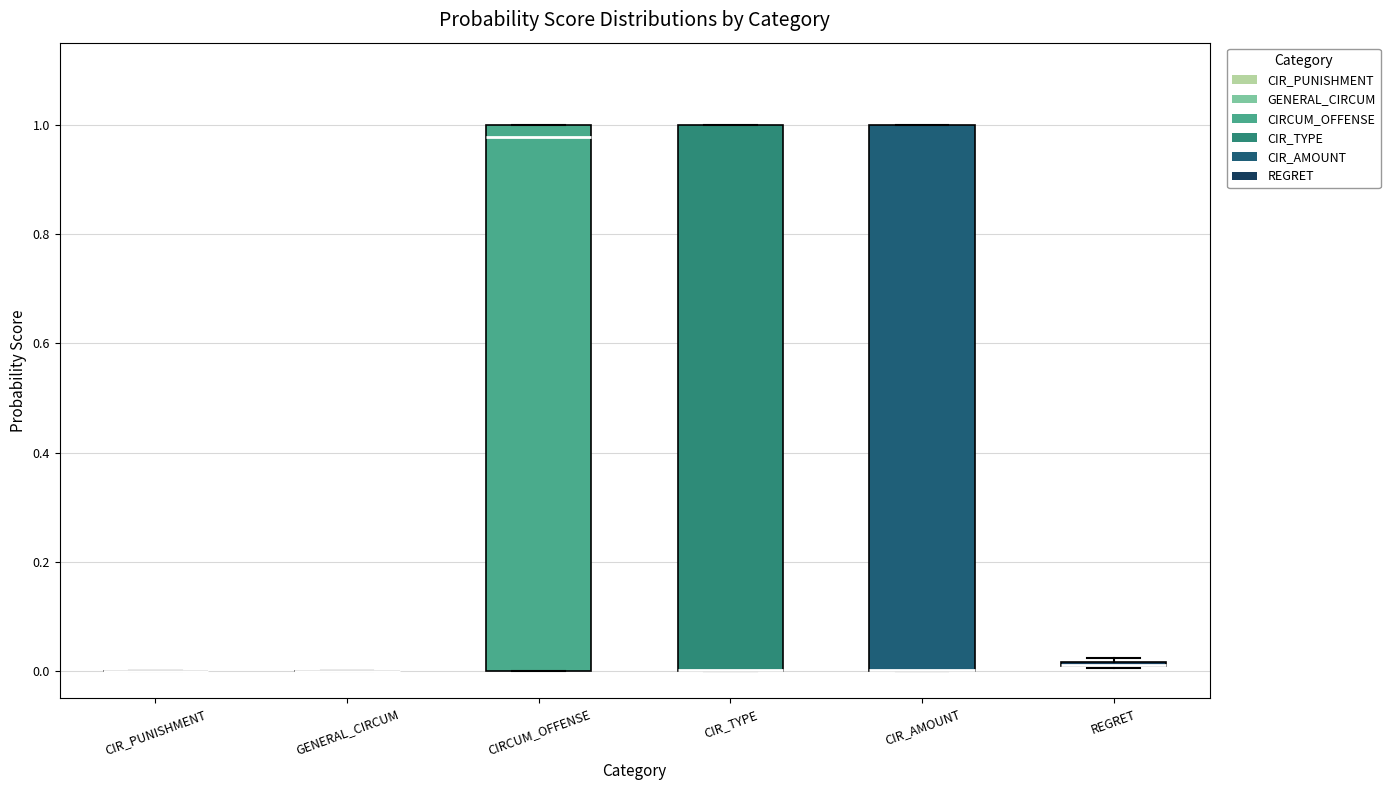

Where does the median line of the box for CIRCUM_OFFENSE sit on the y-axis? The values are not printed on the chart, so give them approximately, as read against the axis.

0.98